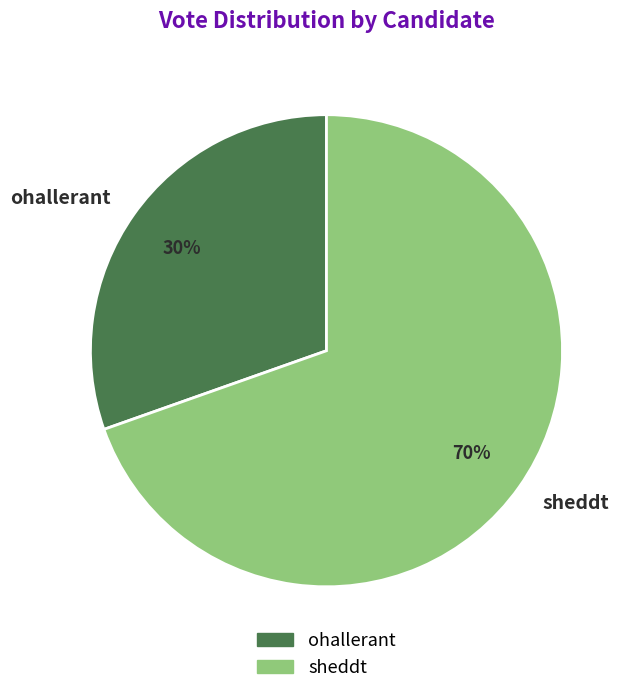

How many segments does this pie chart have?

2